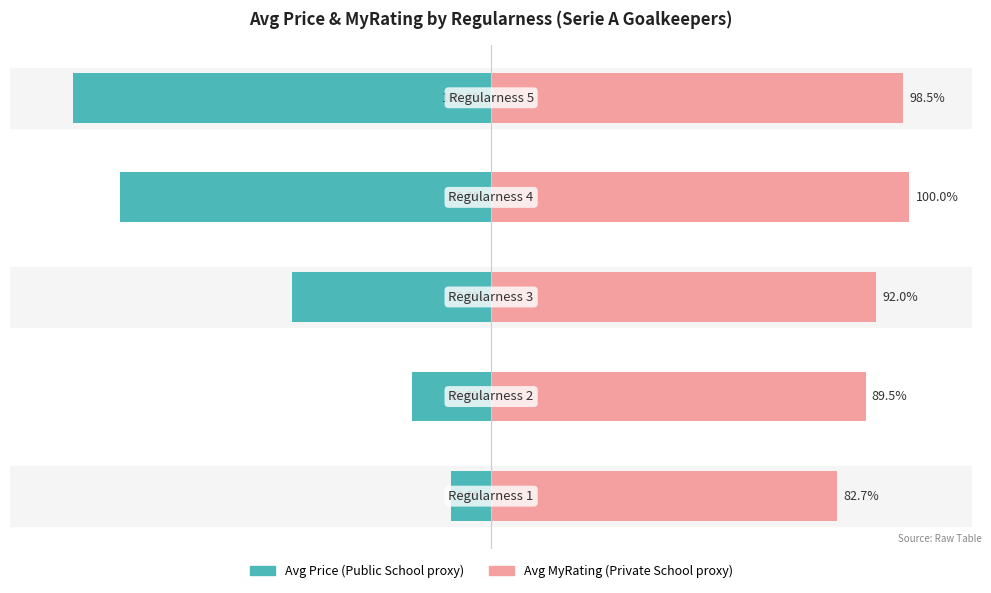

Which series has the widest spread of values?

Avg Price (Public School proxy)